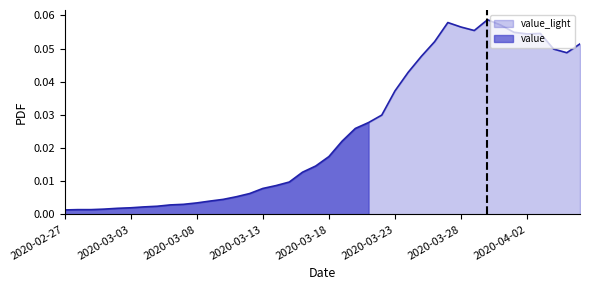

Which category has the lowest value across all series?

2020-02-27